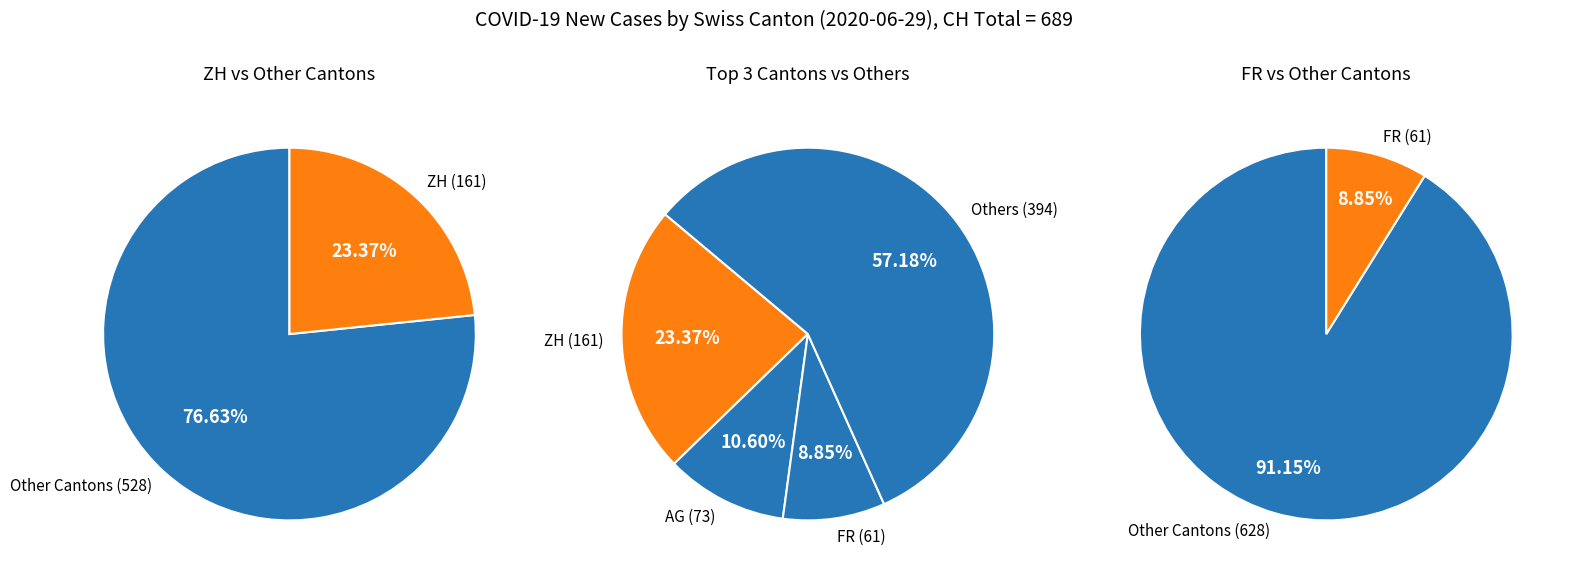

Is the sum of SG and ZG greater than half?

No